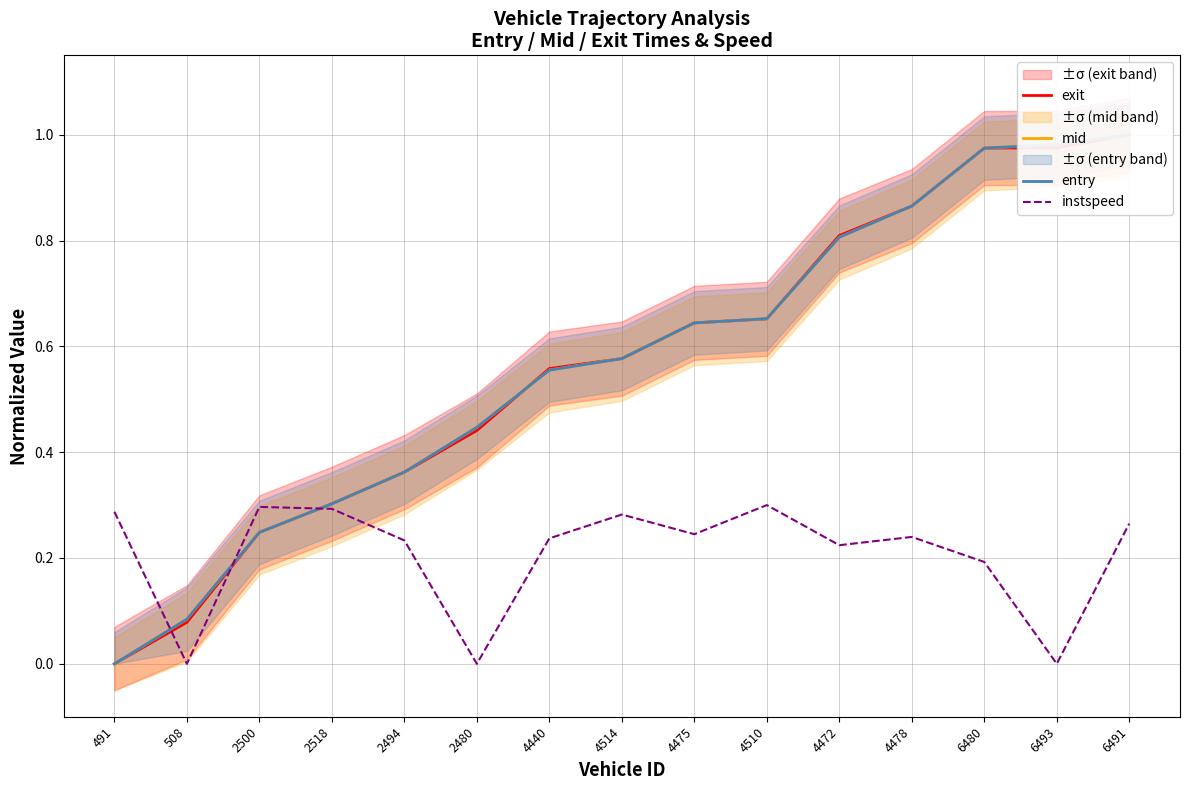

What is the maximum value shown in the chart?

1.0